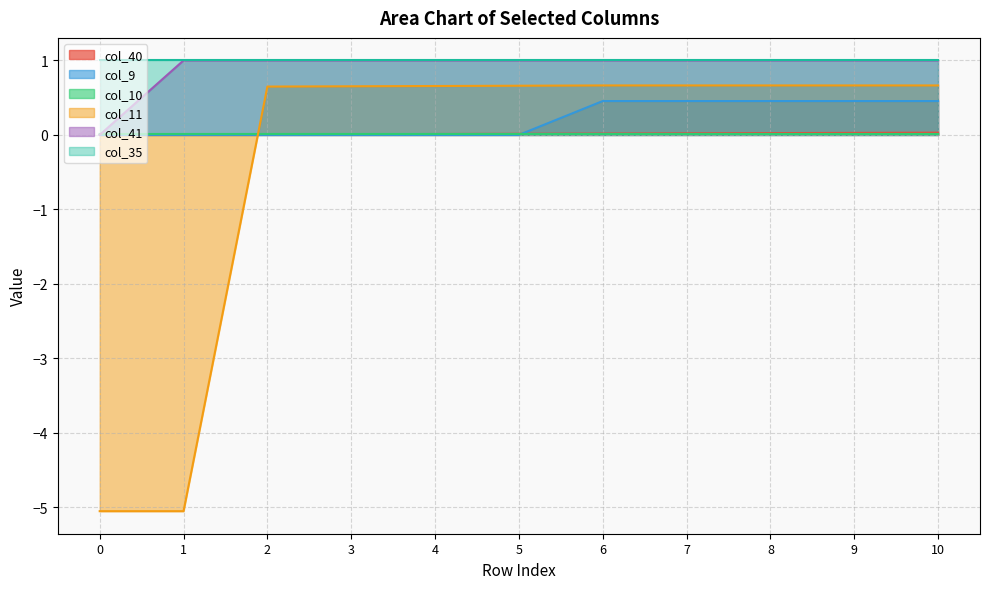

True or false: col_11 has a value of 0.2 at 2.

False